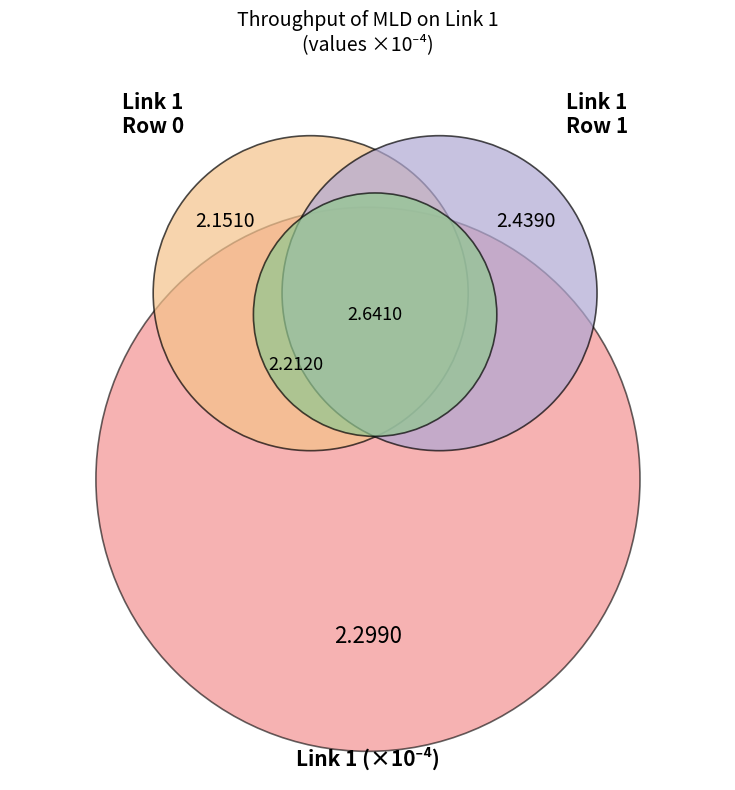

Does 0 account for over 50% of the chart?

No